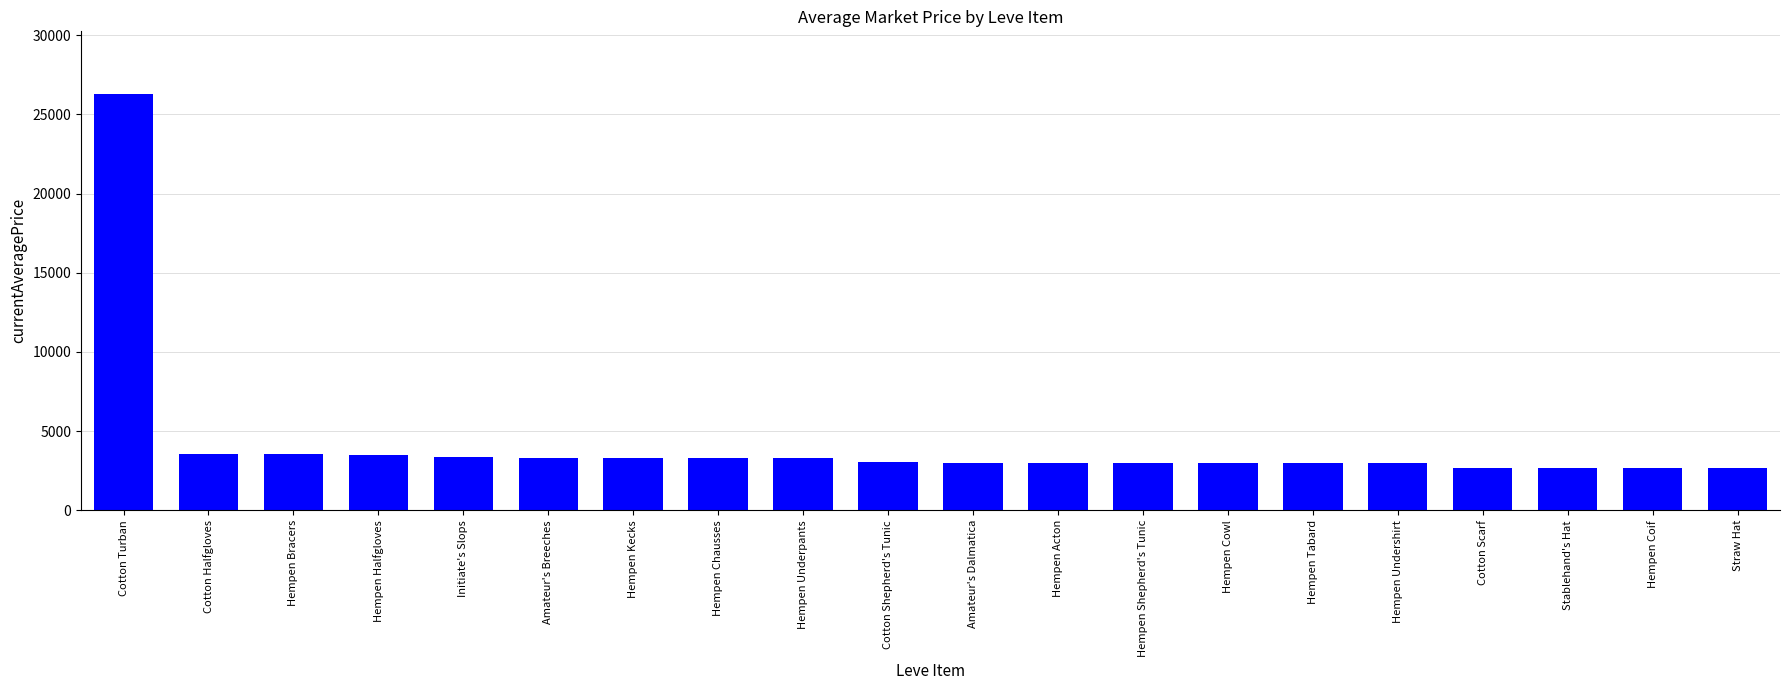

The chart shows a value of 4273 at Hempen Undershirt. True or false?

False